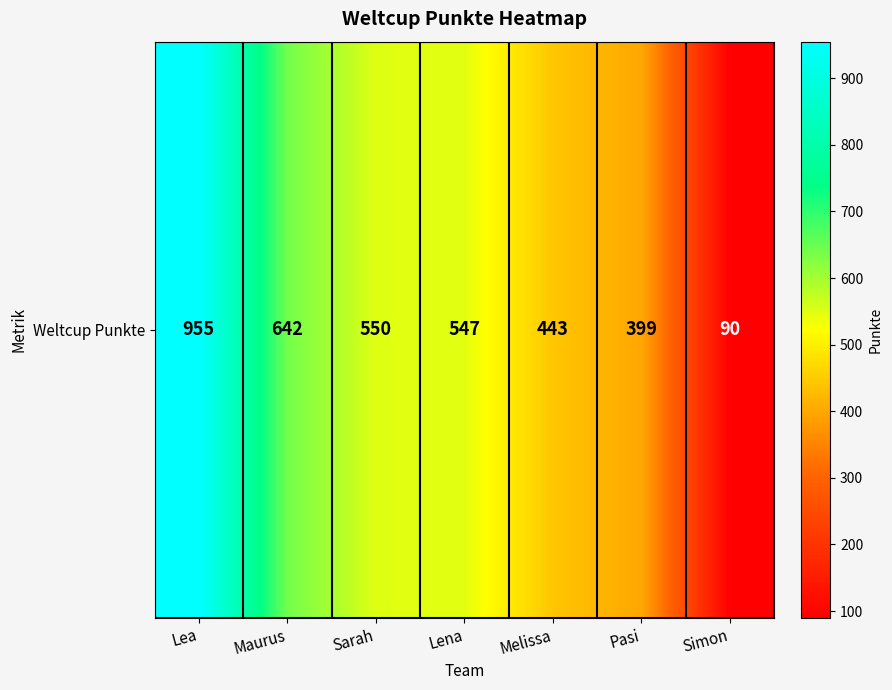

Reading right to left, what are all the values shown in this chart?

Simon=90	Pasi=399	Melissa=443	Lena=547	Sarah=550	Maurus=642	Lea=955